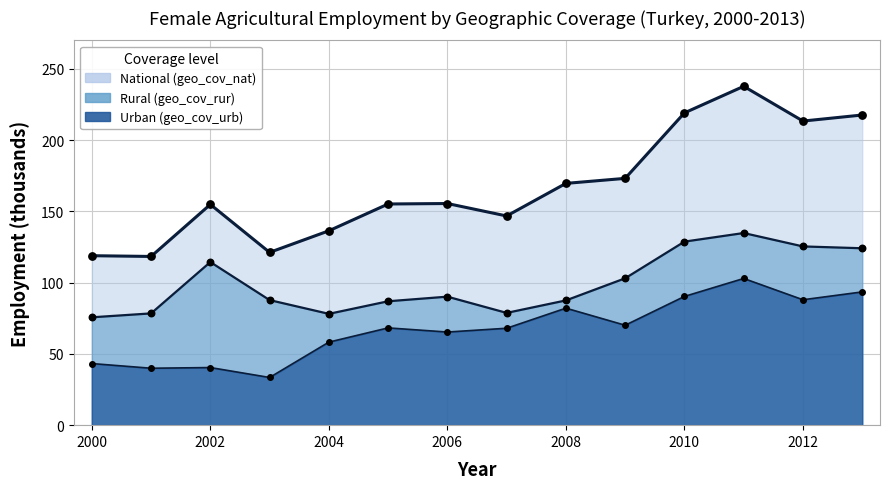

At which category is the sum across all series the highest?

2011